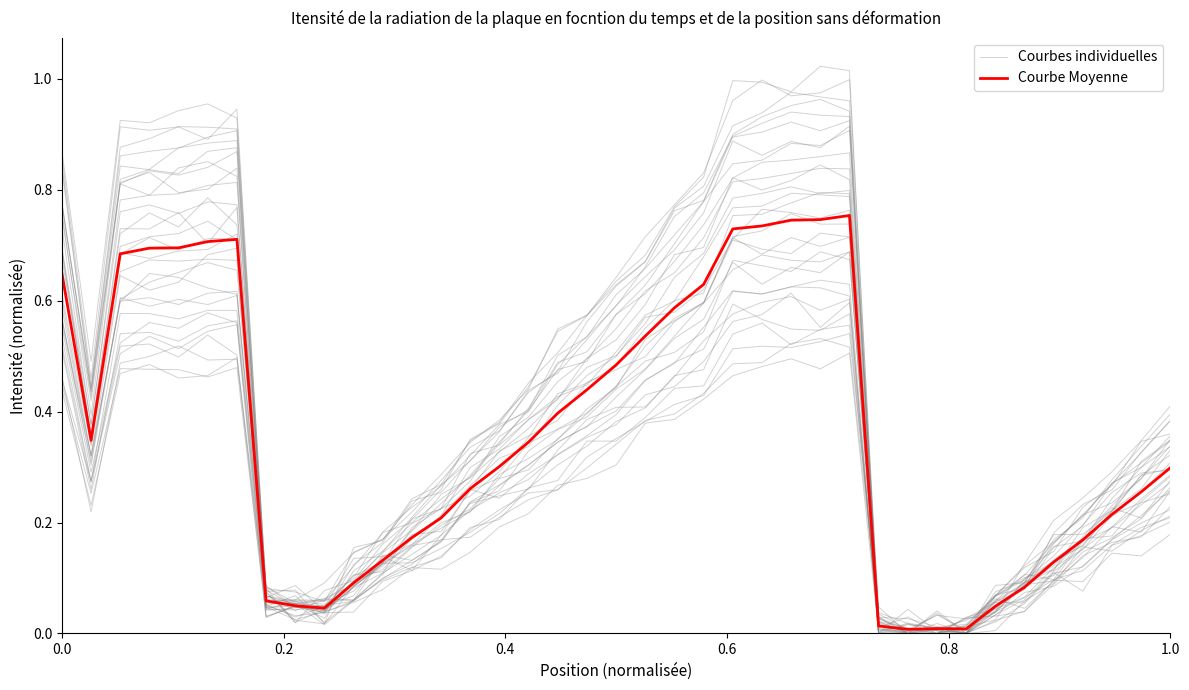

Does the chart display data point markers on the line(s)?

No